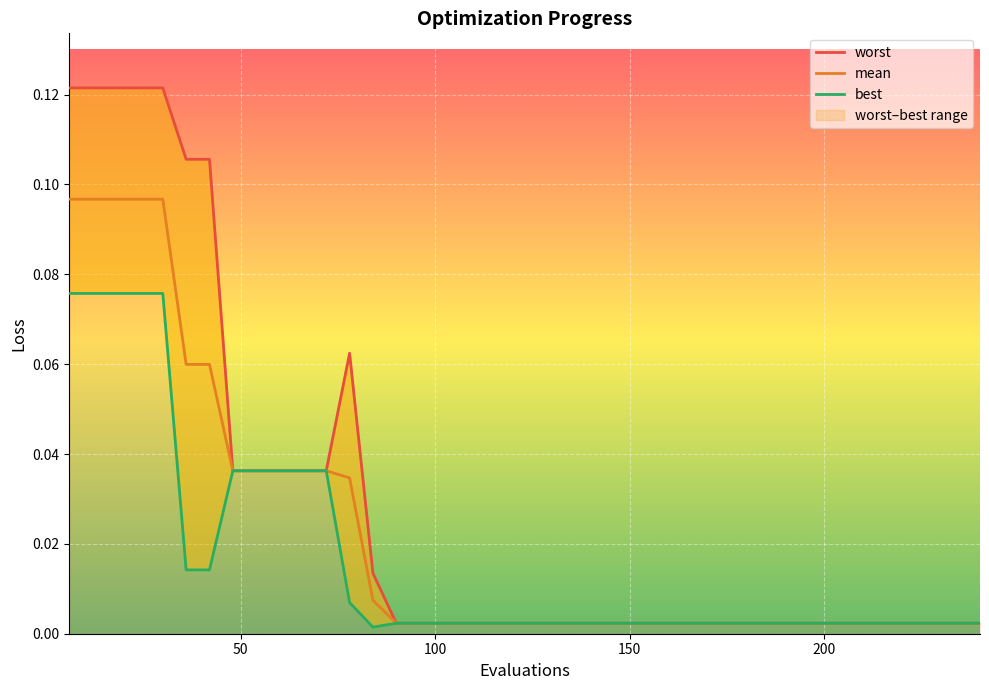

Reading left to right, what are all the values shown in this chart?

worst: 0.1	0.1	0.1	0.1	0.1	0.1	0.1	0.0	0.0	0.0	0.0	0.0	0.1	0.0	0.0	0.0	0.0	0.0	0.0	0.0	0.0	0.0	0.0	0.0	0.0	0.0	0.0	0.0	0.0	0.0	0.0	0.0	0.0	0.0	0.0	0.0	0.0	0.0	0.0	0.0
mean: 0.1	0.1	0.1	0.1	0.1	0.1	0.1	0.0	0.0	0.0	0.0	0.0	0.0	0.0	0.0	0.0	0.0	0.0	0.0	0.0	0.0	0.0	0.0	0.0	0.0	0.0	0.0	0.0	0.0	0.0	0.0	0.0	0.0	0.0	0.0	0.0	0.0	0.0	0.0	0.0
best: 0.1	0.1	0.1	0.1	0.1	0.0	0.0	0.0	0.0	0.0	0.0	0.0	0.0	0.0	0.0	0.0	0.0	0.0	0.0	0.0	0.0	0.0	0.0	0.0	0.0	0.0	0.0	0.0	0.0	0.0	0.0	0.0	0.0	0.0	0.0	0.0	0.0	0.0	0.0	0.0